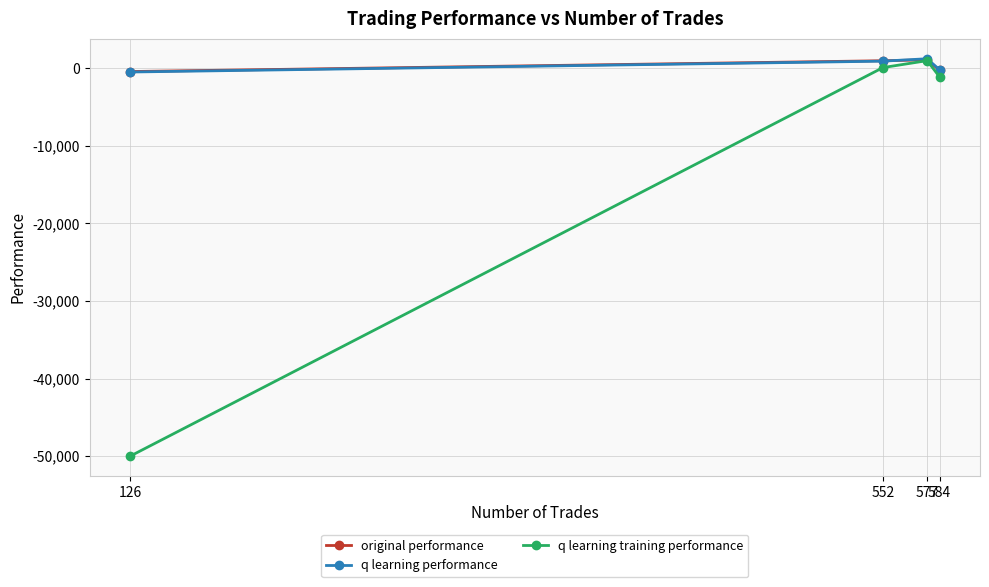

Is it true that q learning training performance equals -573.2 at 584?

False